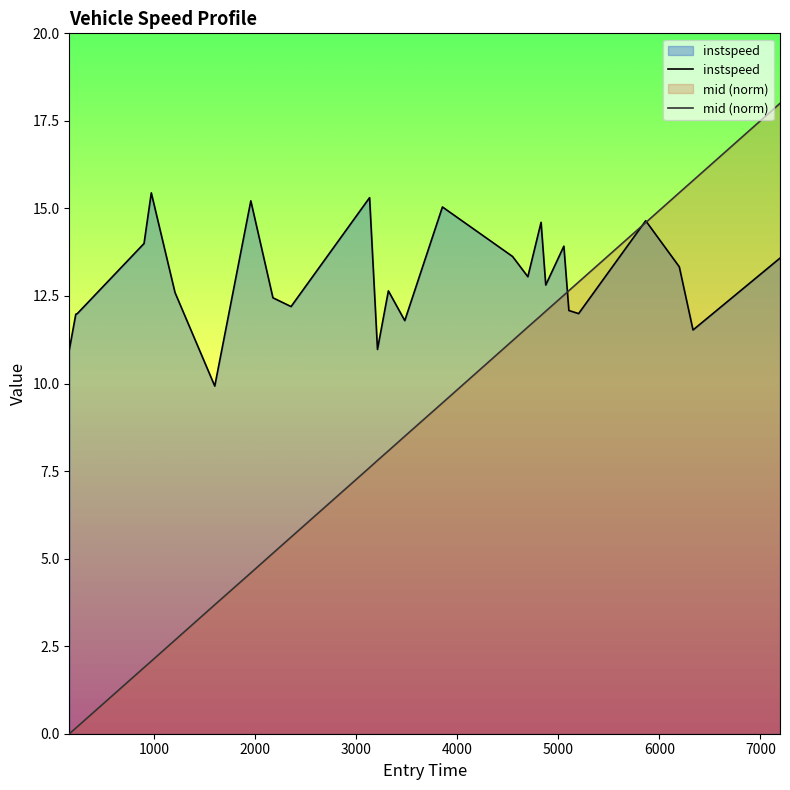

What position from the right is 7194.028529589771?

1